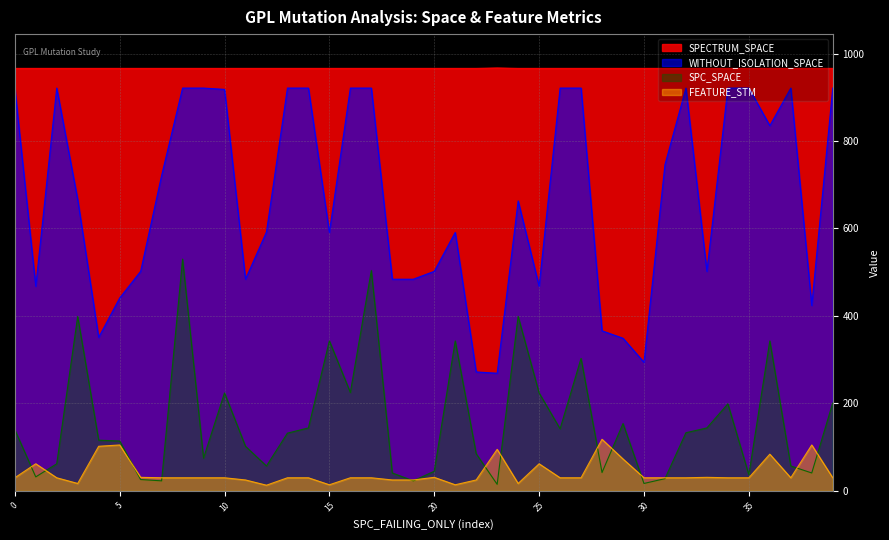

How many lines are shown in the chart?

4